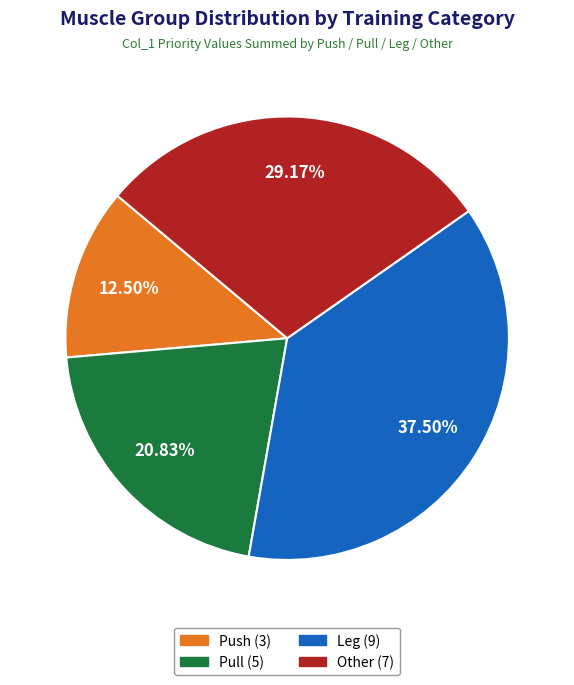

What is the largest slice in the pie chart?

Leg